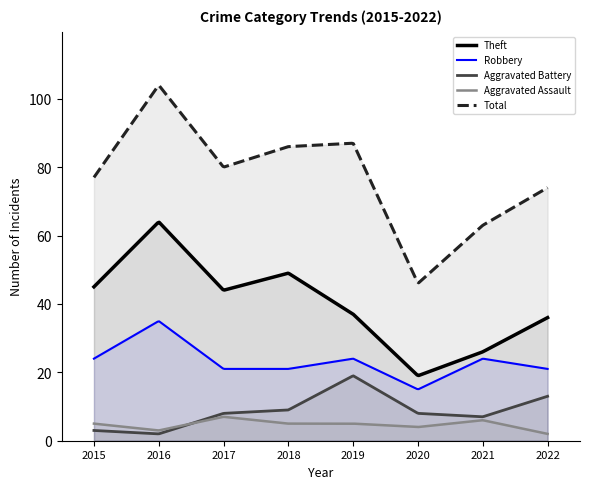

Is it true that Total equals 87 at 2019?

True